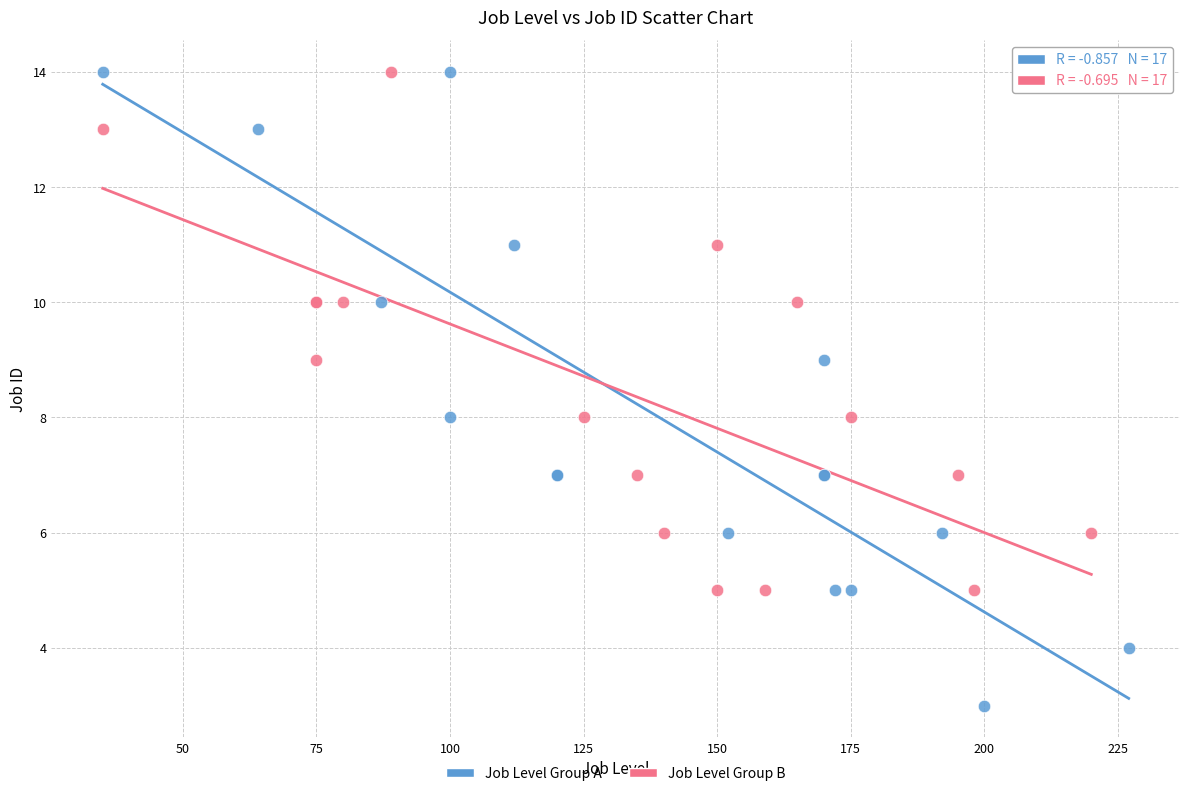

Which series contains the lowest Y value?

Job Level Group A